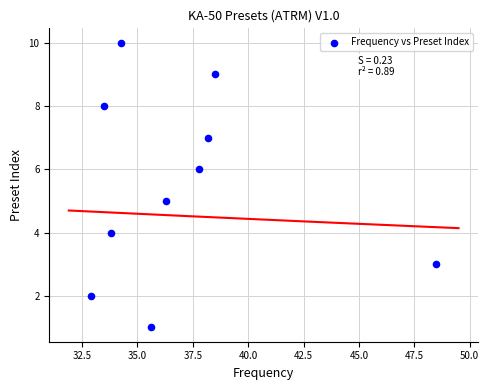

What is the range of Y values (max minus min)?

9